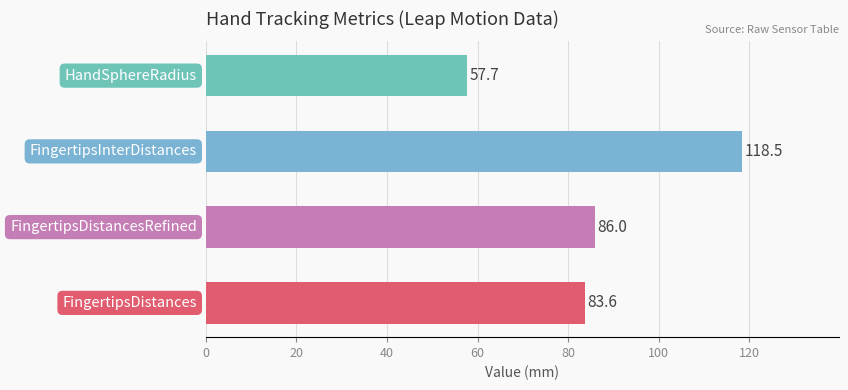

What is the minimum value shown in the chart?

57.7